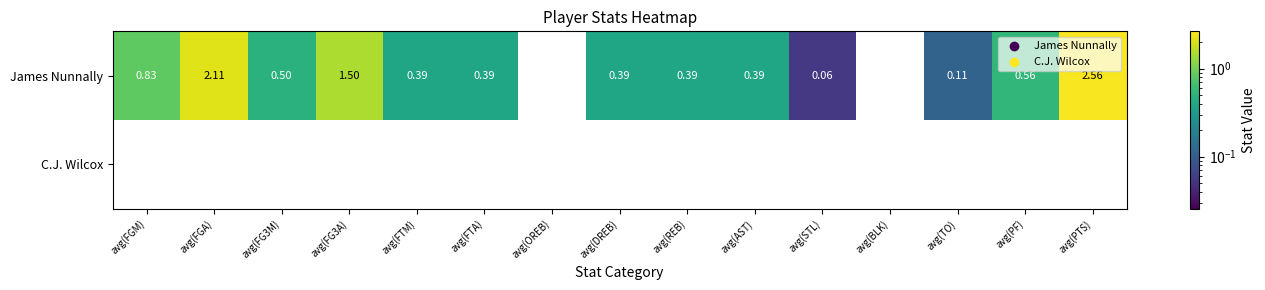

At which category is the sum across all series the highest?

avg(PTS)